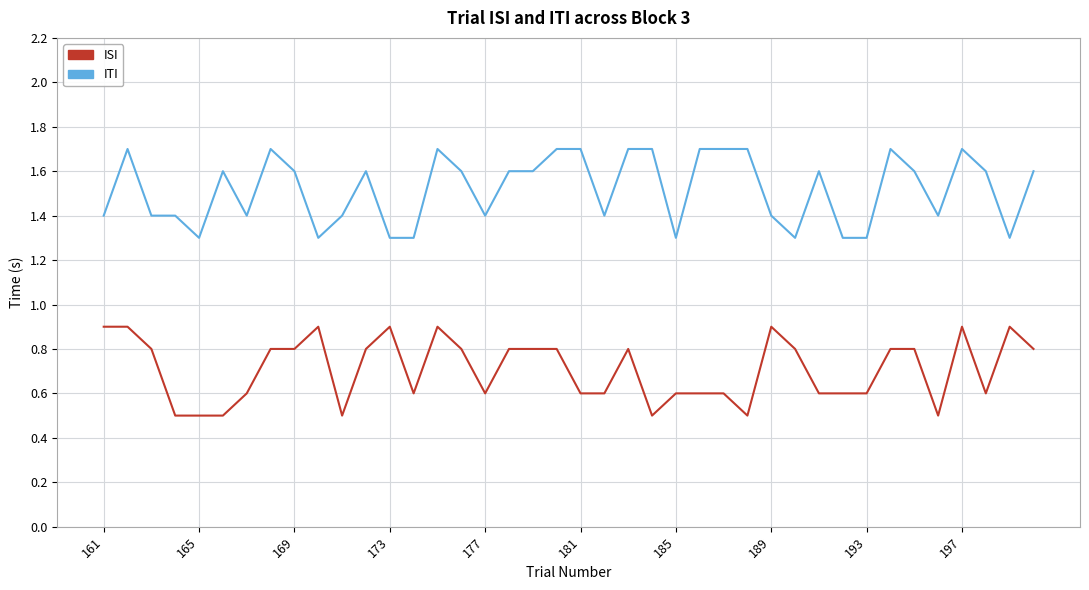

List the series in order of their overall mean, highest first.

ITI, ISI